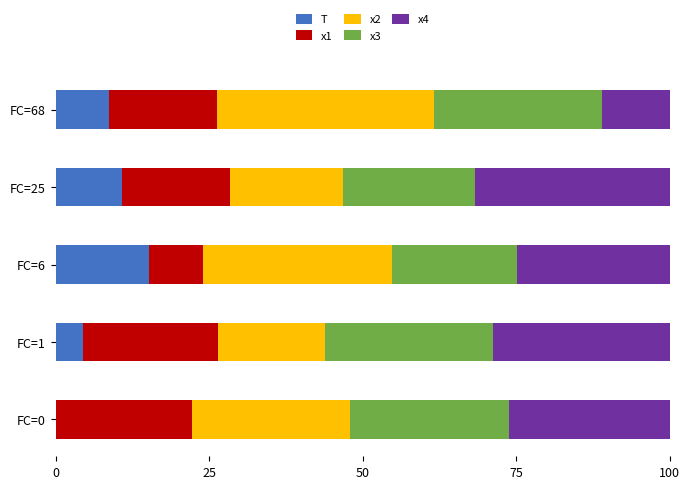

At which label does T reach its peak?

FC=6